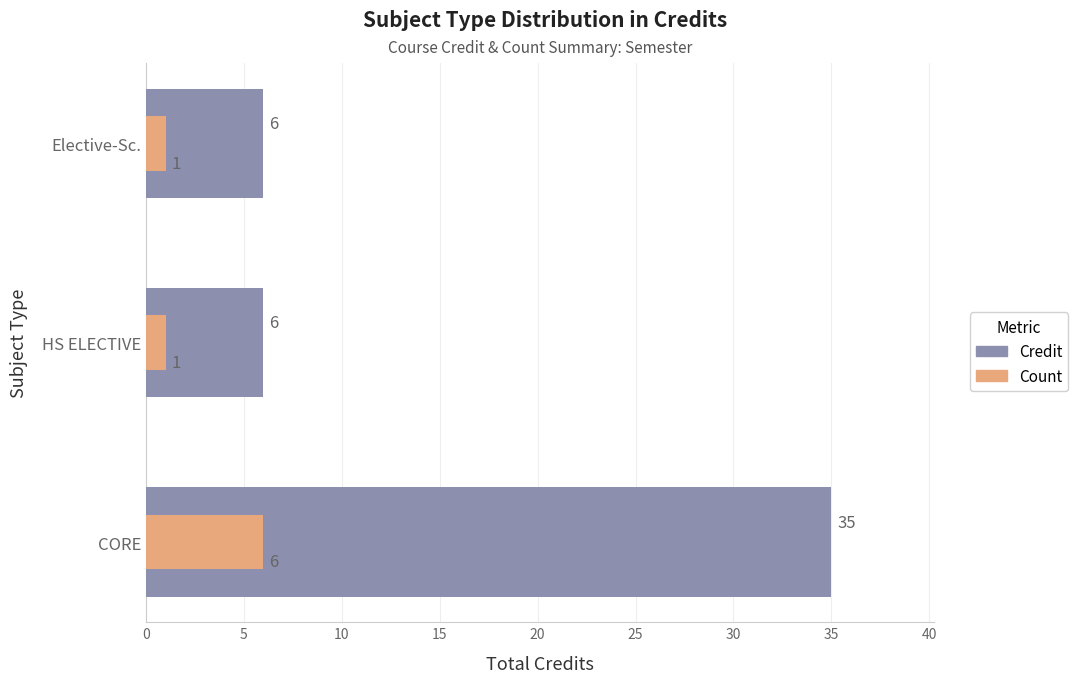

What is the spread (max minus min) of values at HS ELECTIVE?

5